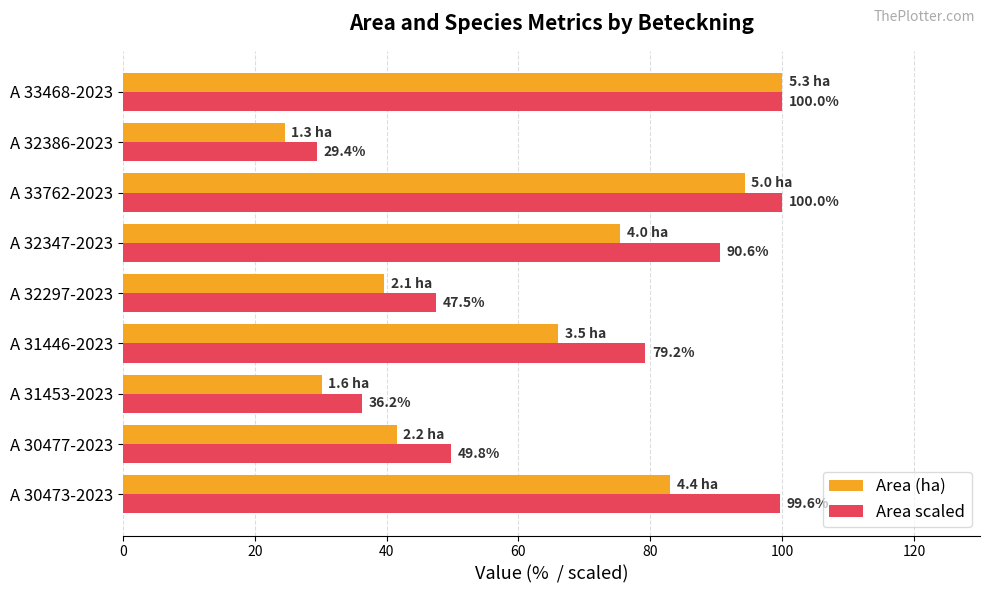

What is the total value across all series at A 30477-2023?

91.3